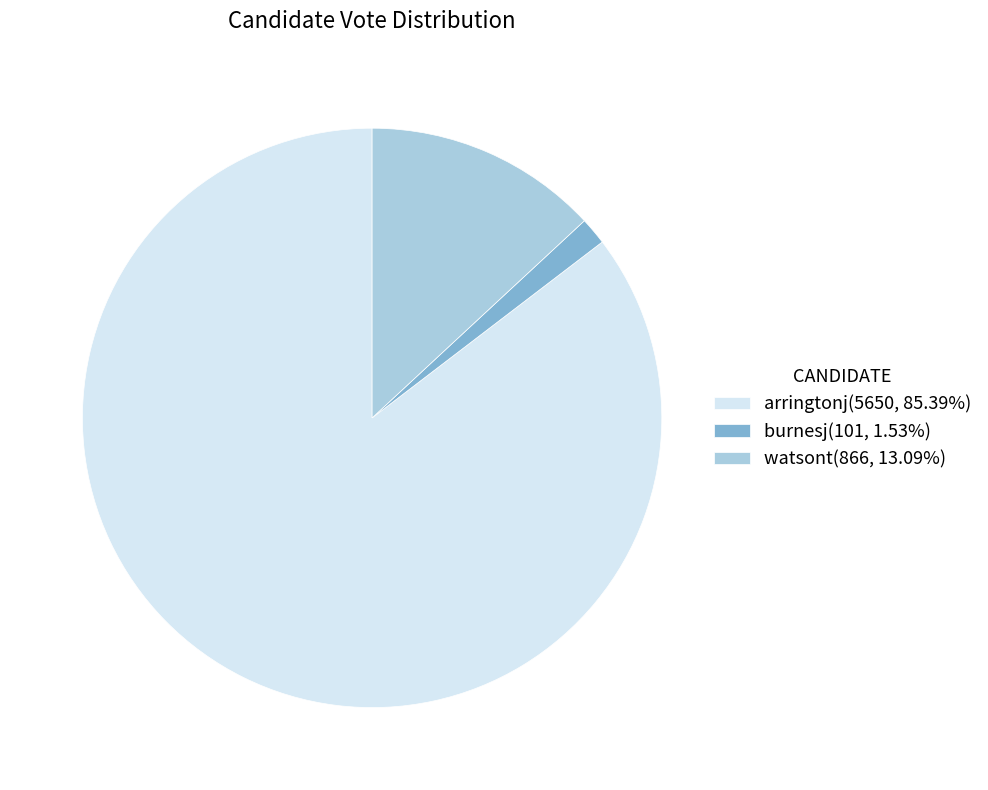

Does burnesj(101, 1.53%) represent more than half of the total?

No